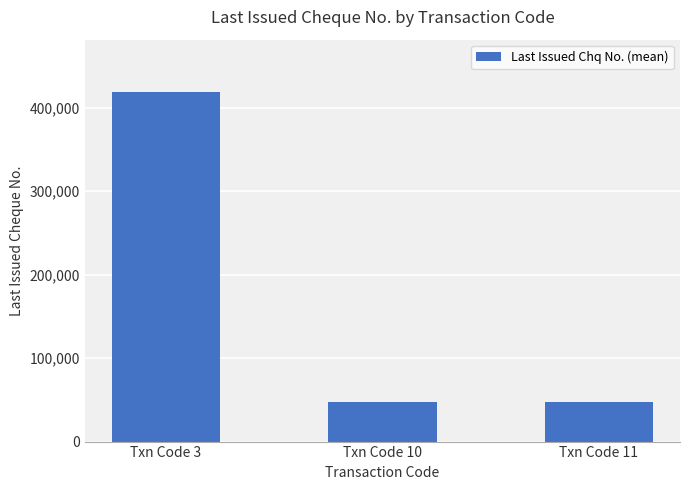

How many bars are there in total?

3